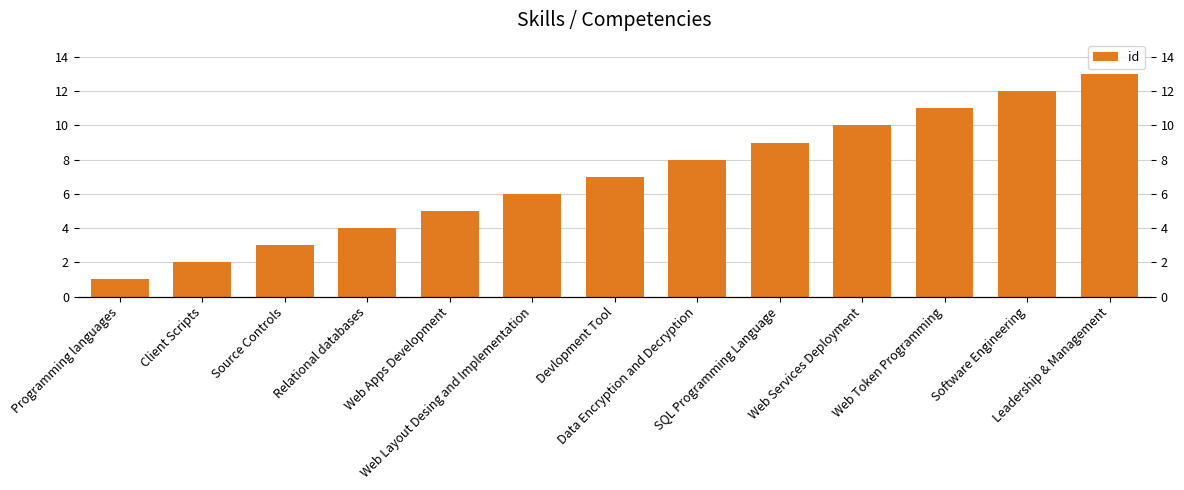

Does the chart contain any negative values?

No